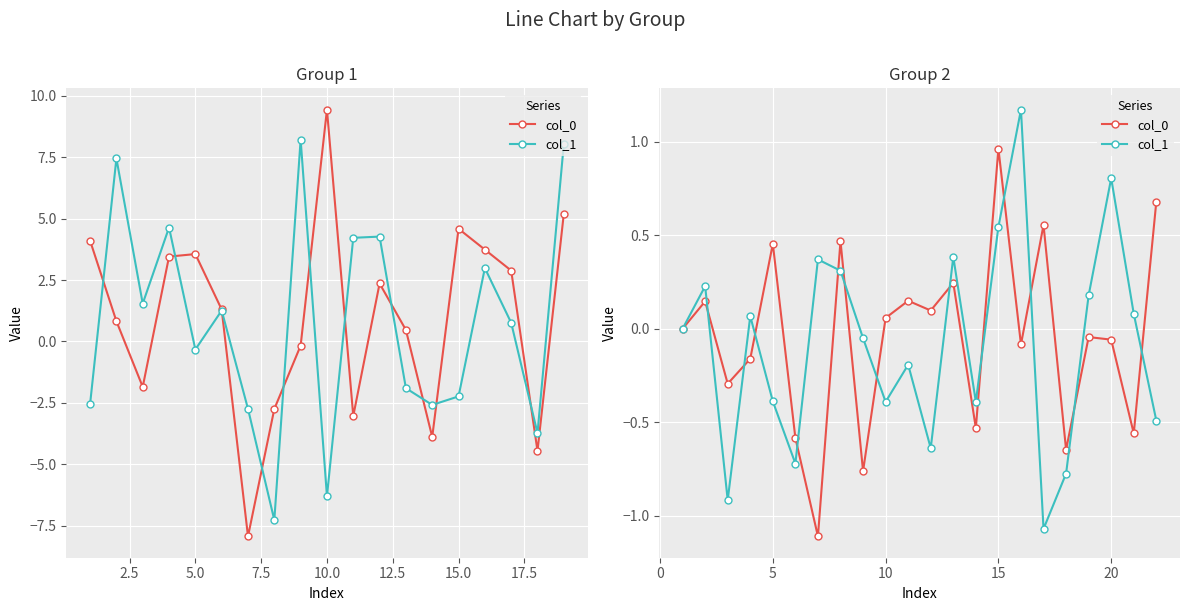

How many values in the col_0 series are below 0?

11